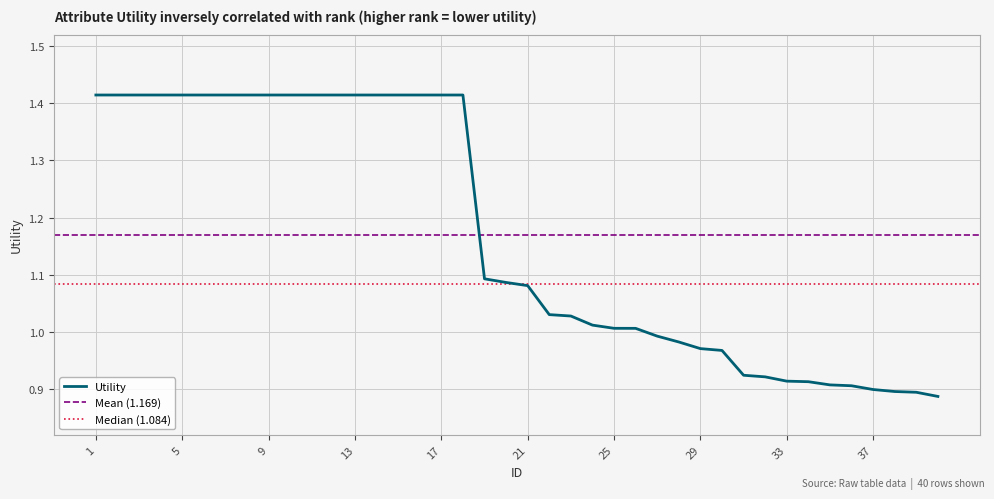

What is the change in value from 16 to 25?

-0.4